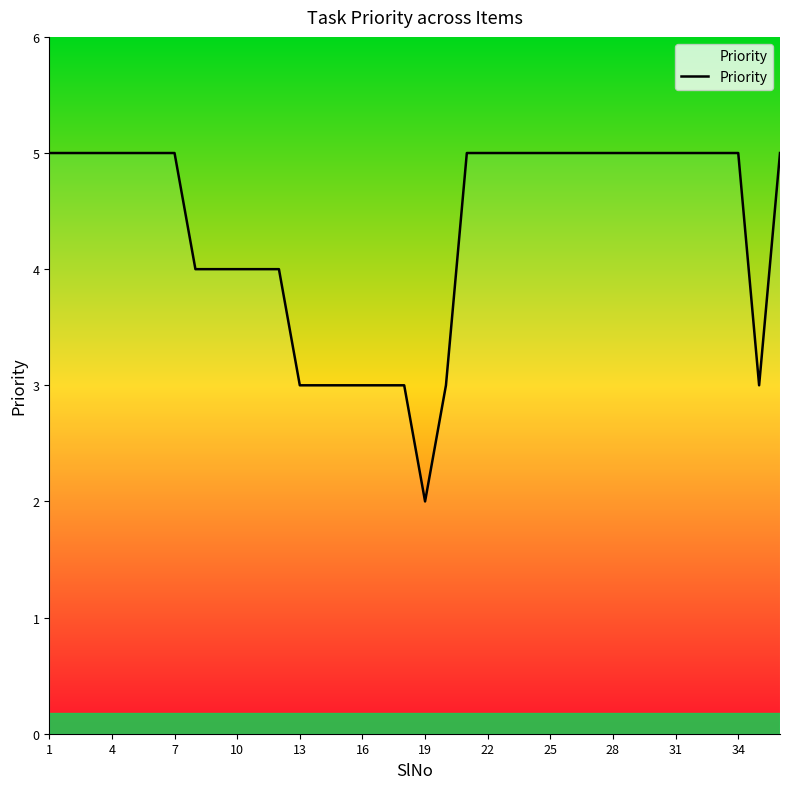

Does the chart have visible grid lines?

No